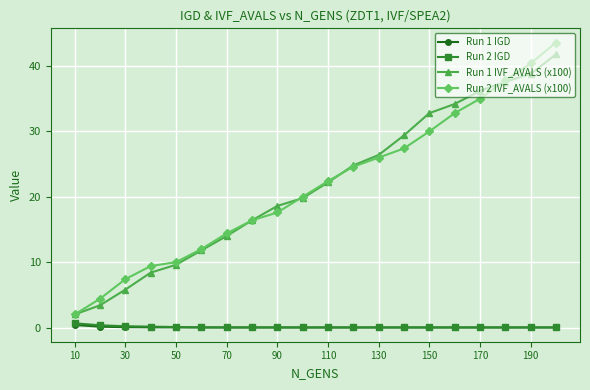

What is the value of the Run 2 IVF_AVALS (x100) point at the 13th from the left?

26.0